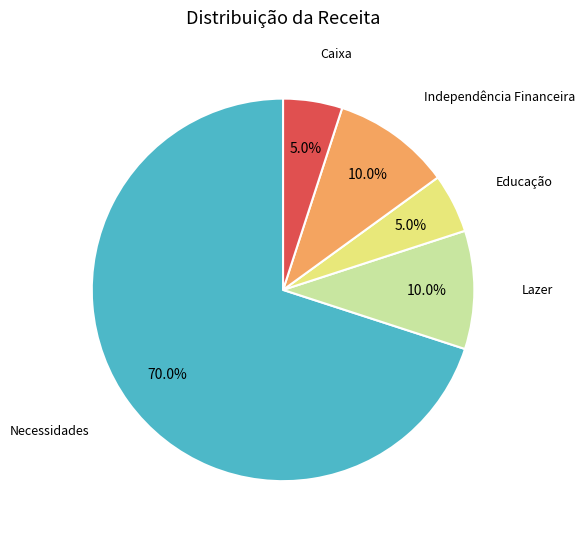

Does any single category account for the majority?

Yes